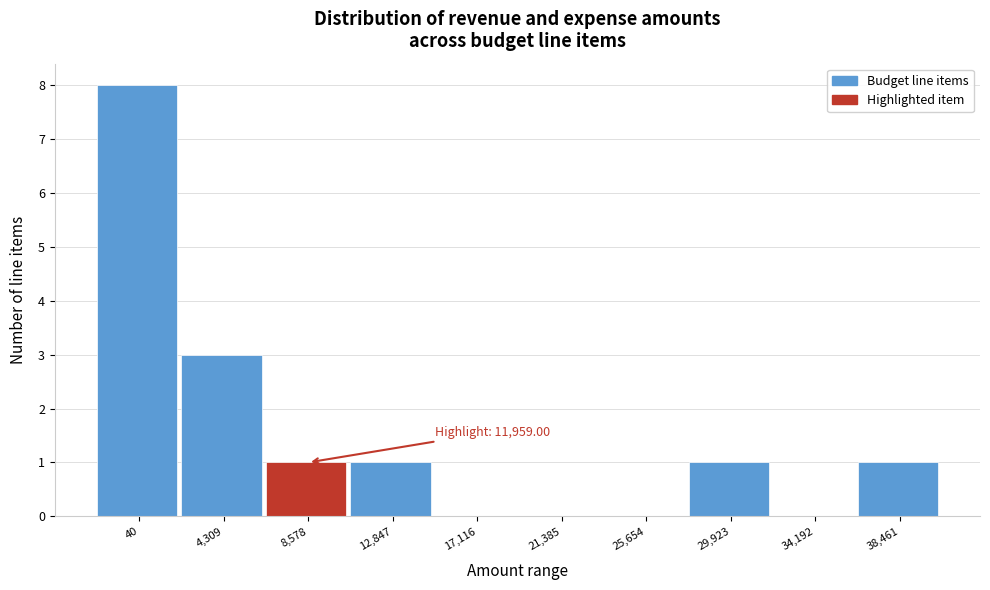

Reading left to right, list all the values displayed in this chart.

40=8	4,309=3	8,578=1	12,847=1	17,116=0	21,385=0	25,654=0	29,923=1	34,192=0	38,461=1